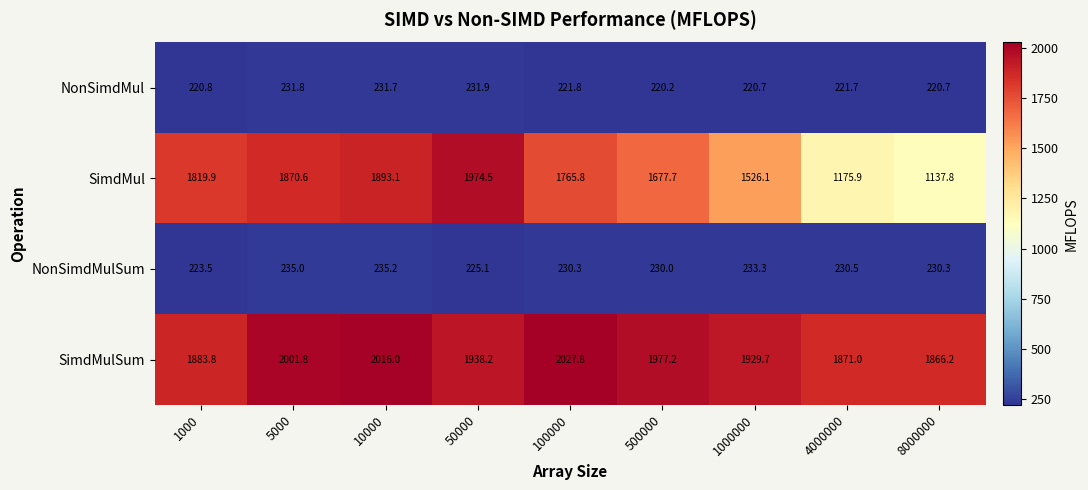

What is the smallest value displayed?

220.2